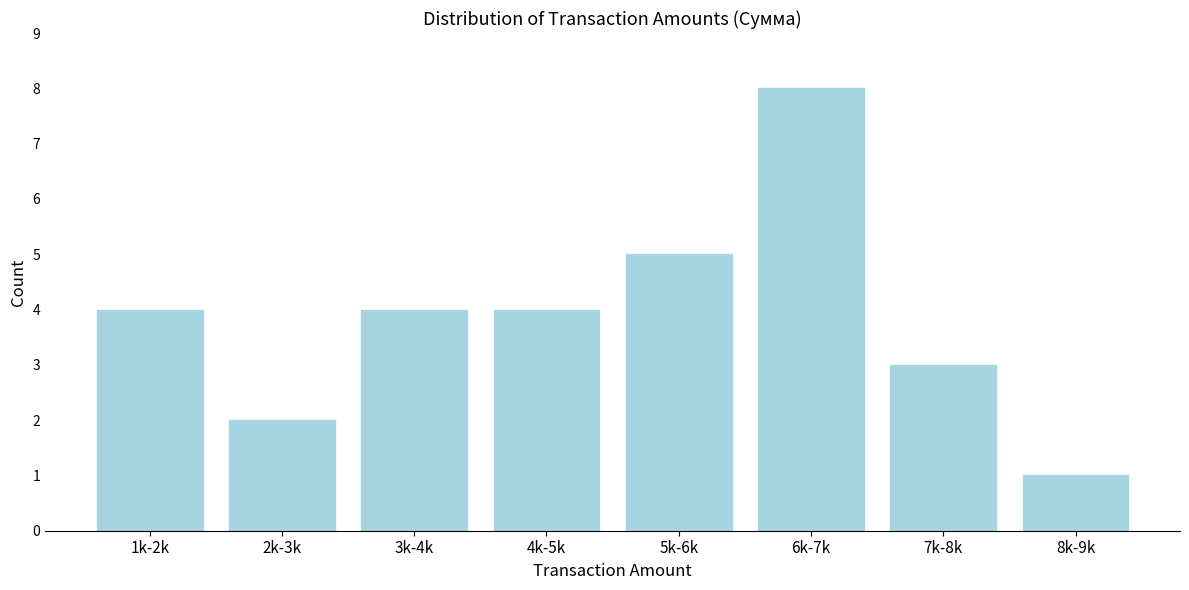

Reading right to left, transcribe all the data shown in this chart.

8k-9k=1	7k-8k=3	6k-7k=8	5k-6k=5	4k-5k=4	3k-4k=4	2k-3k=2	1k-2k=4